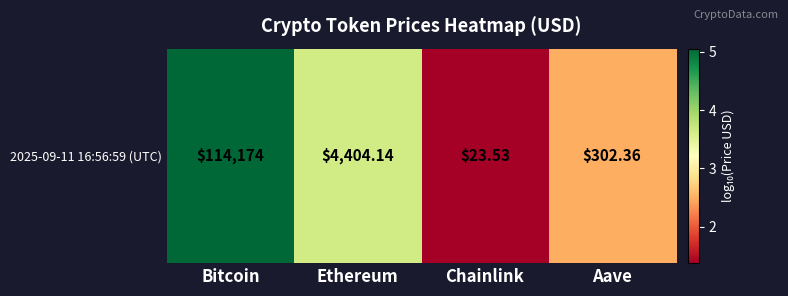

At which label is the value closest to 3?

Aave